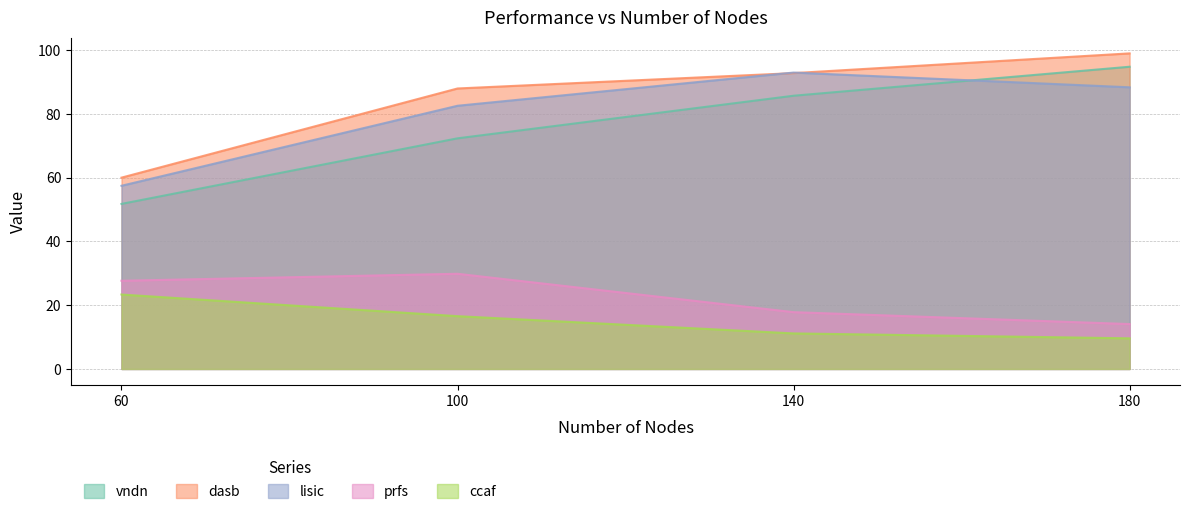

The value of dasb at 180 is 98.9. True or false?

True